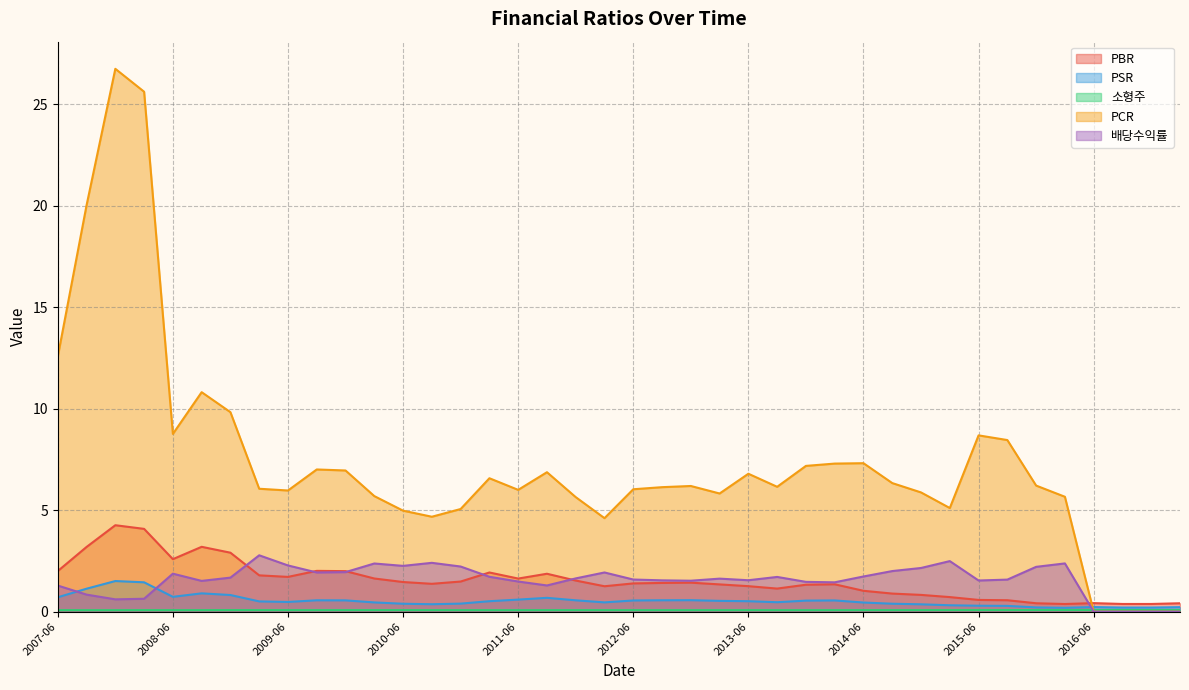

What is the difference between the maximum and minimum values in the PSR series?

1.3